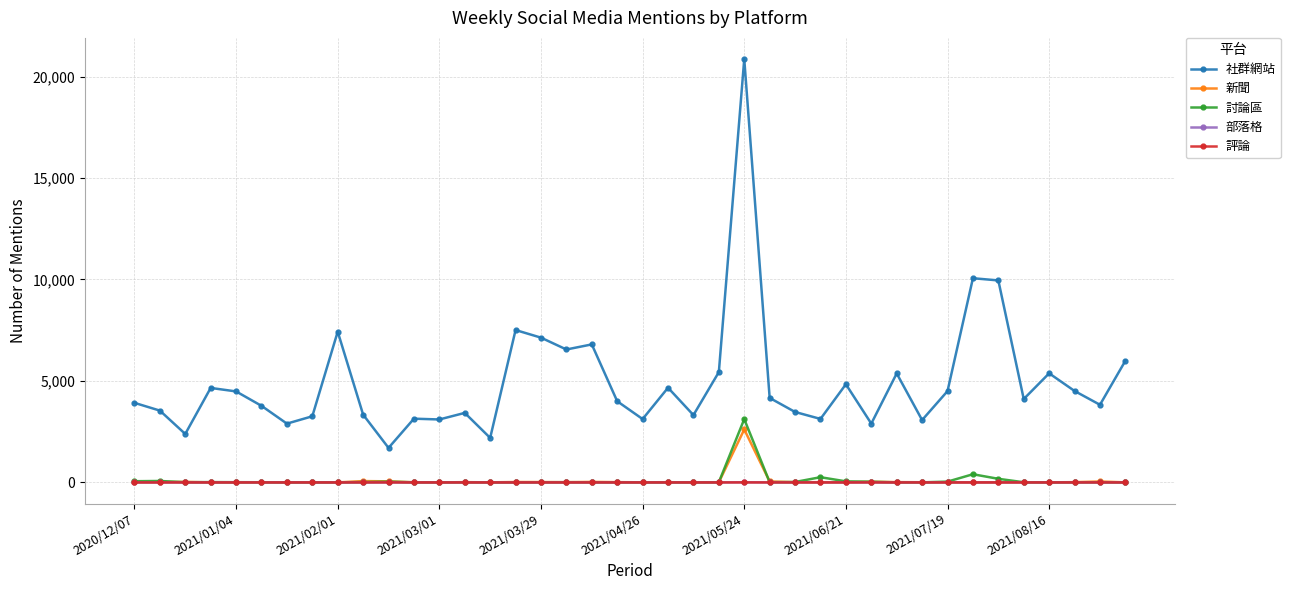

True or false: 社群網站 and 部落格 intersect in this chart.

False